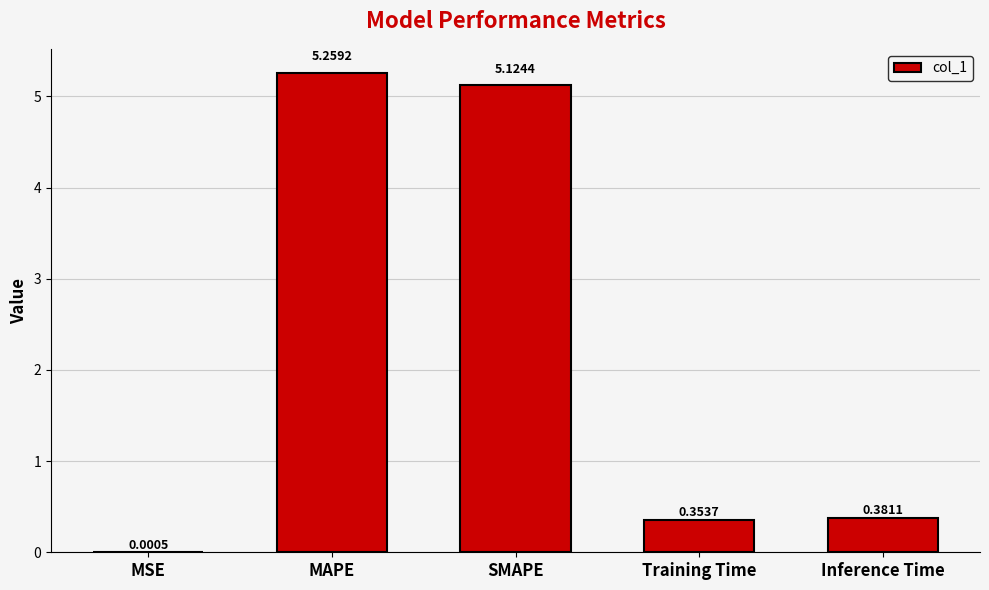

What is the change in value from SMAPE to Training Time?

-4.8